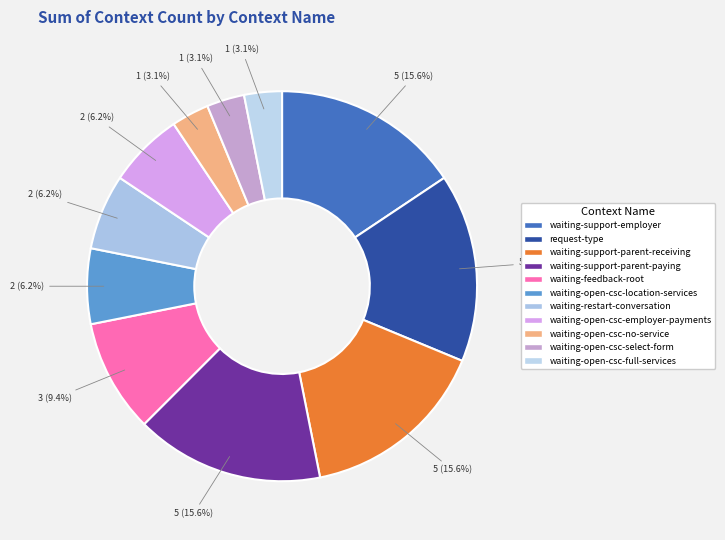

Count the number of slices in the pie.

11